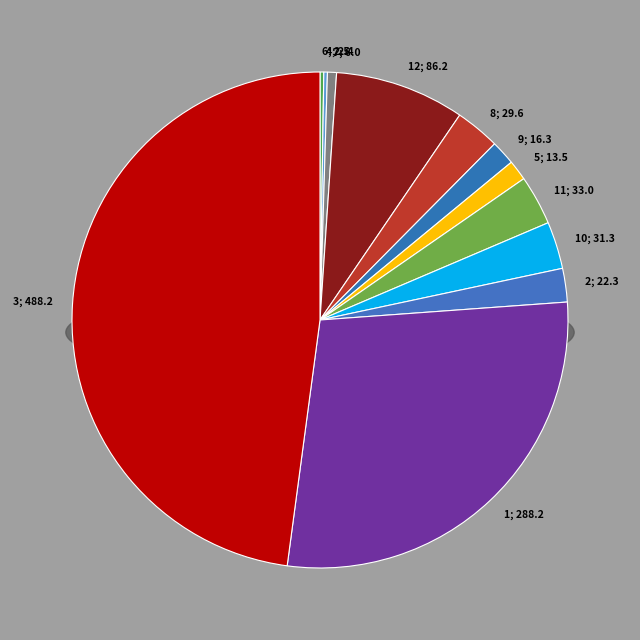

Is it true that 5 is 1% of the pie?

True